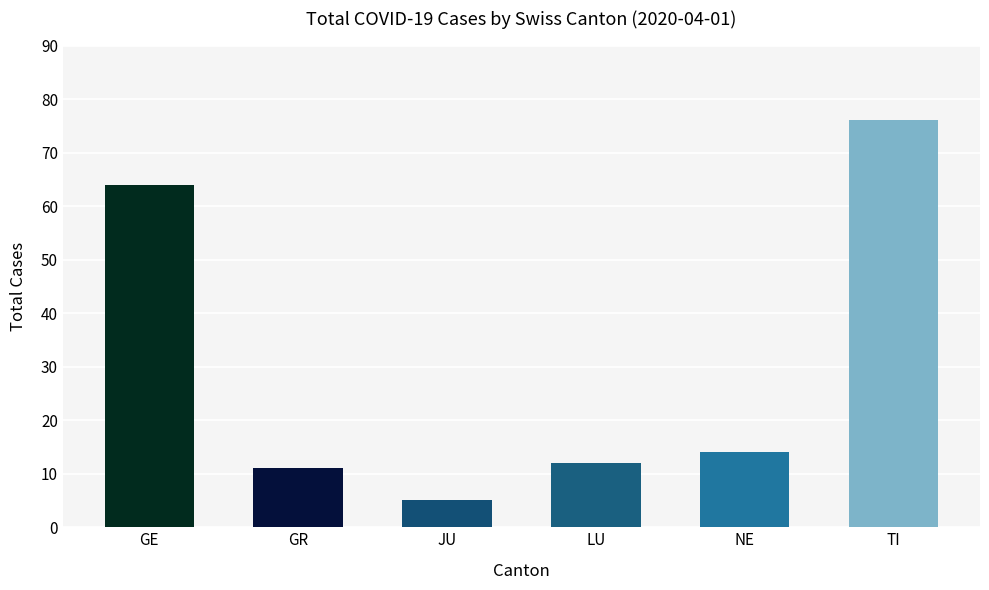

Are the bars horizontal?

No